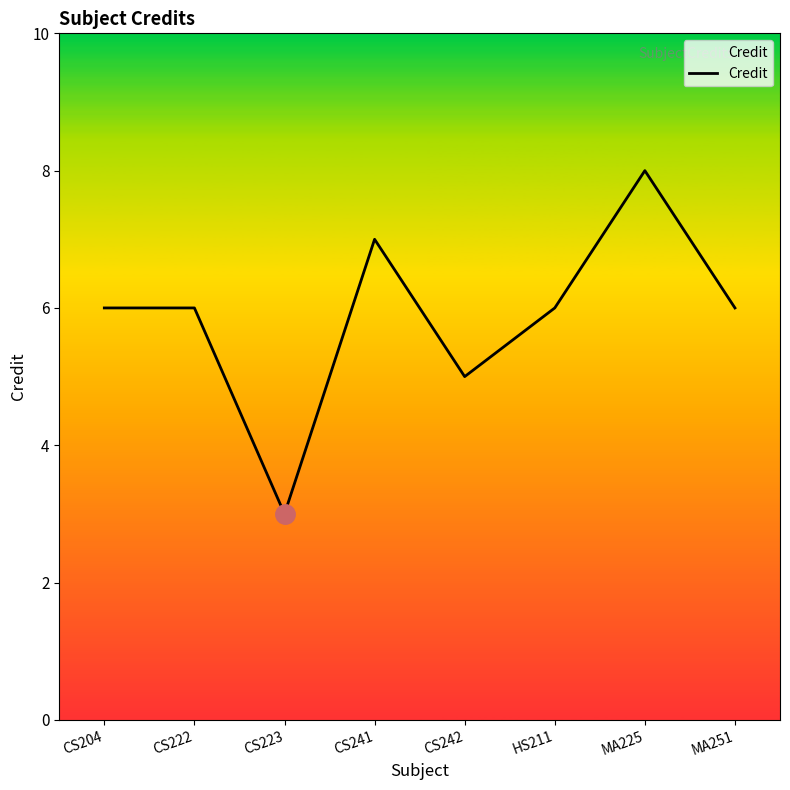

What is the smallest value displayed?

3